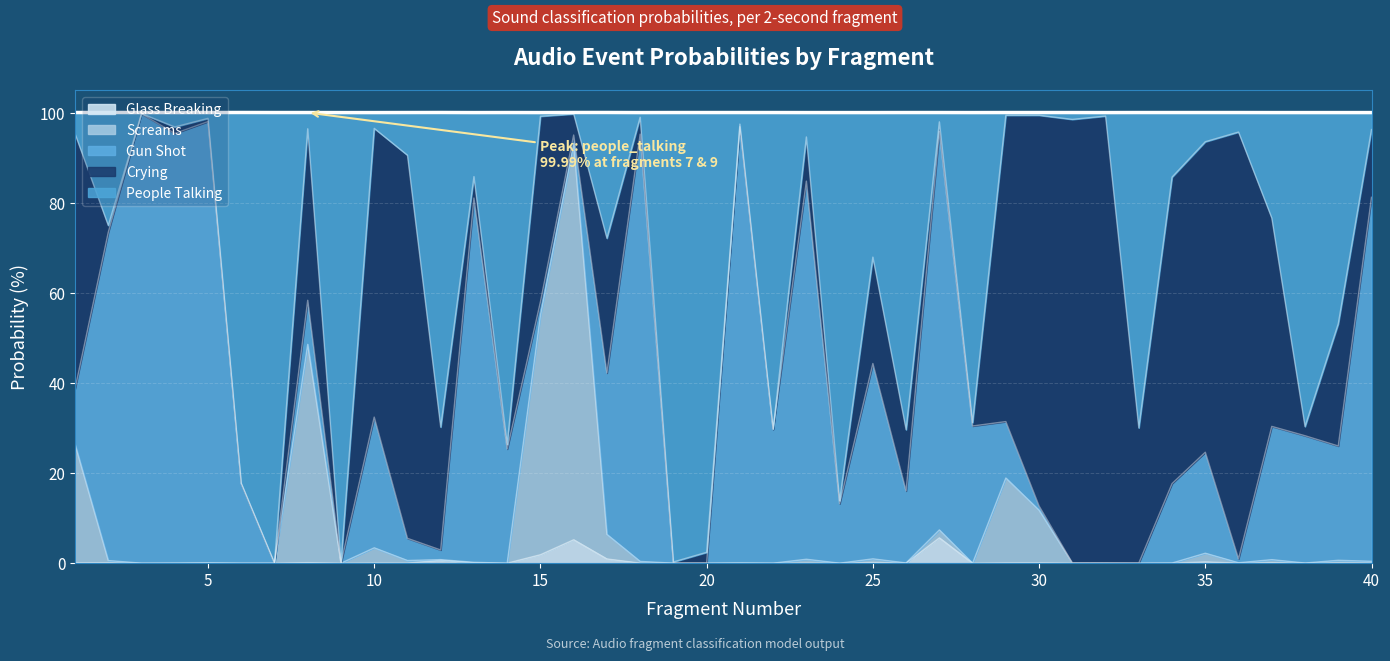

How many data points in screams are above 0?

29